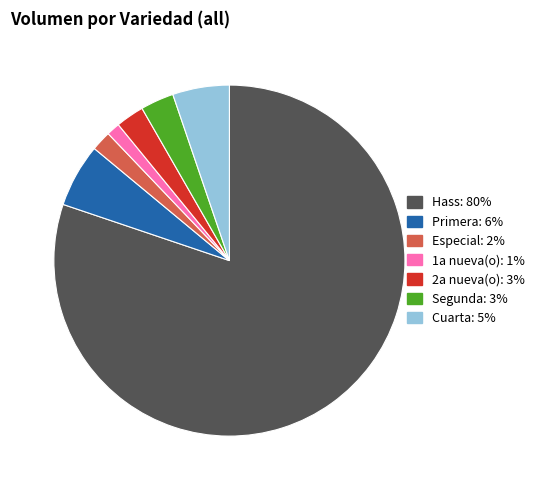

Is Hass the majority of the pie?

Yes